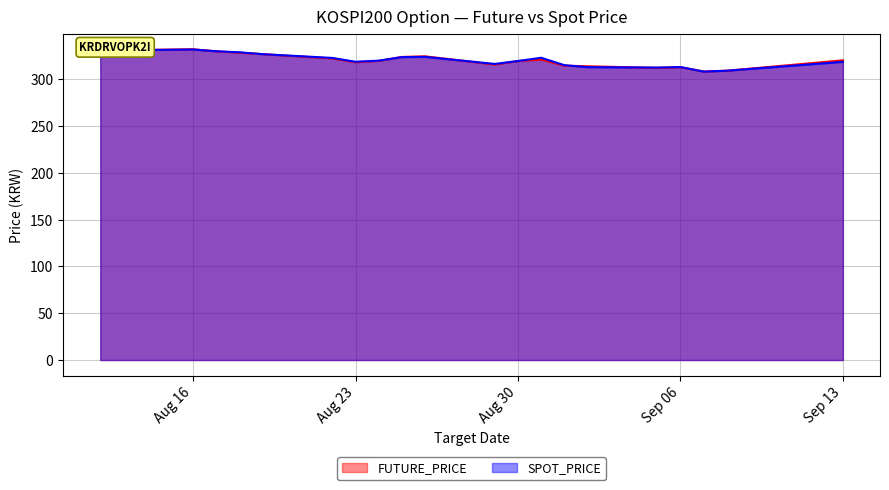

Which series has the largest total across all categories?

SPOT_PRICE